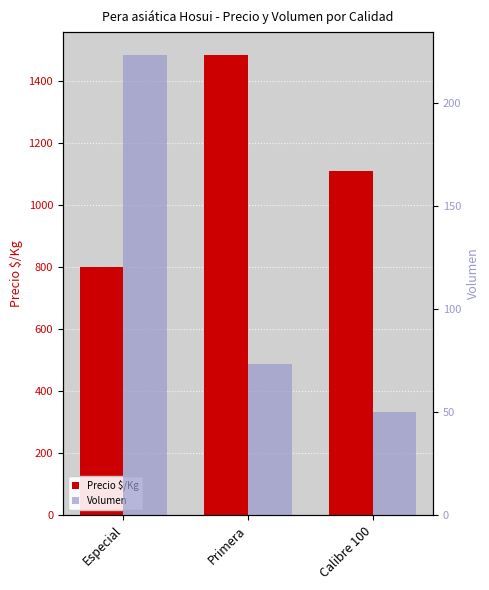

What position from the left is Especial?

1